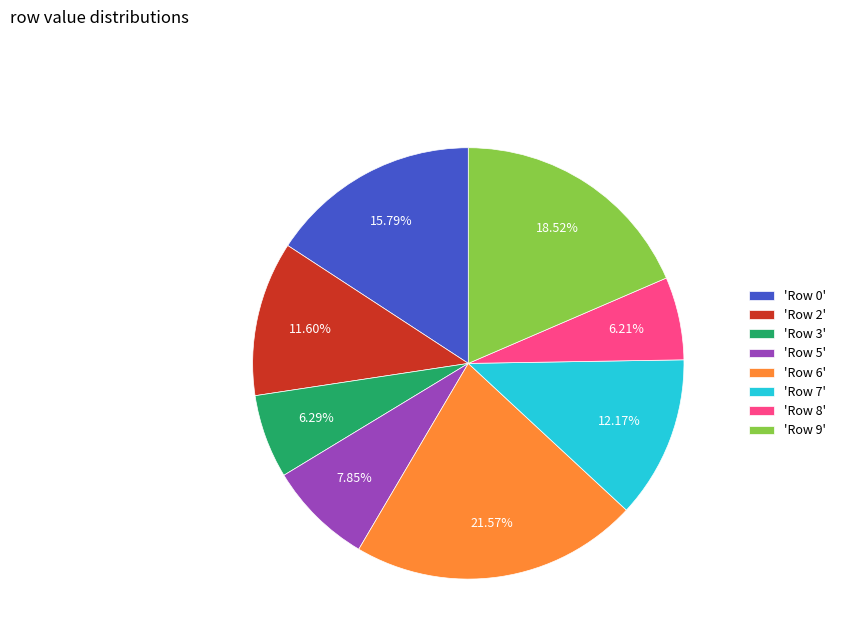

Is the sum of 'Row 2' and 'Row 0' greater than half?

No